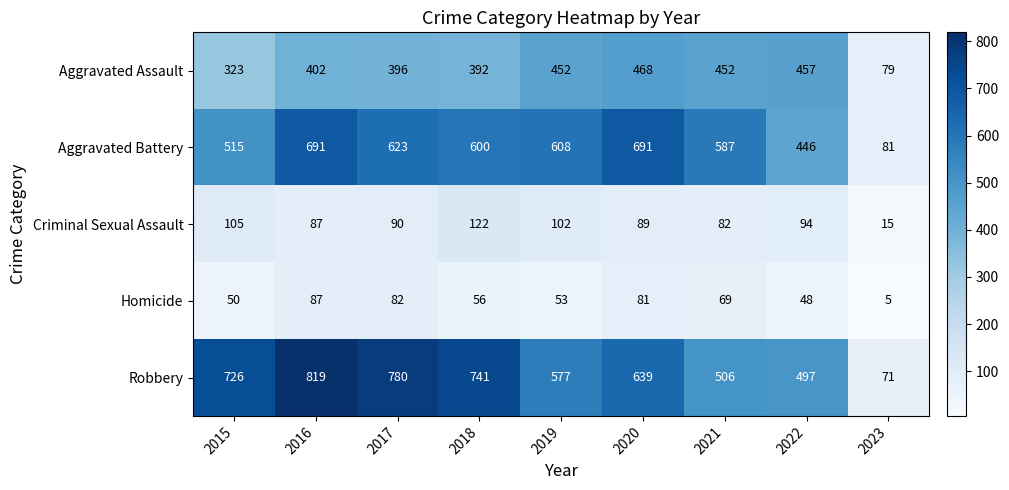

Which series has the widest spread of values?

Robbery